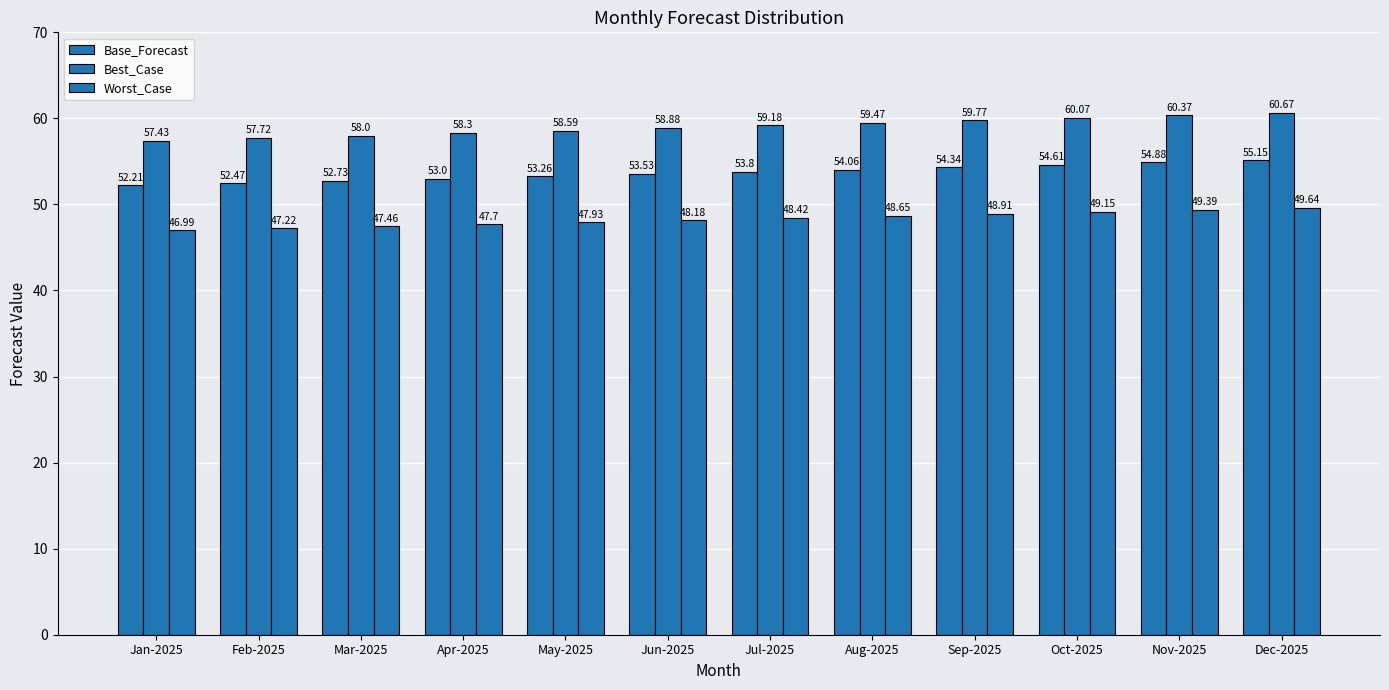

True or false: Worst_Case has a value of 48.6 at Aug-2025.

True